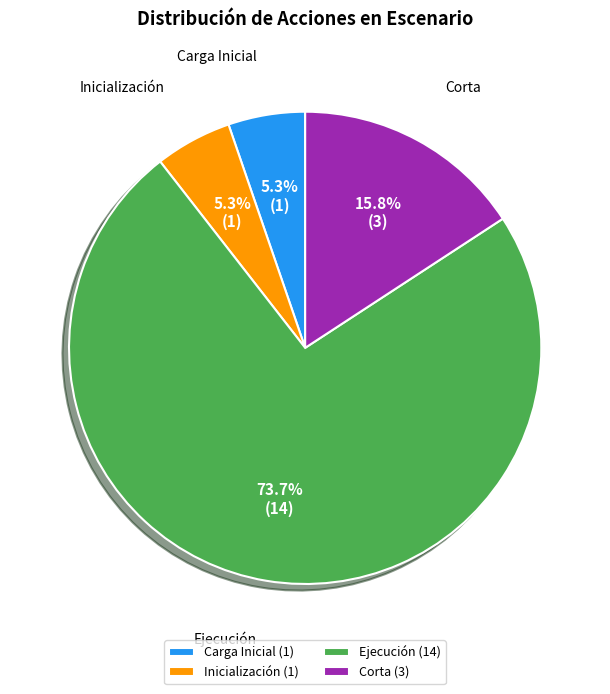

To the nearest percent, what is the difference between the largest and smallest slice percentages?

68%